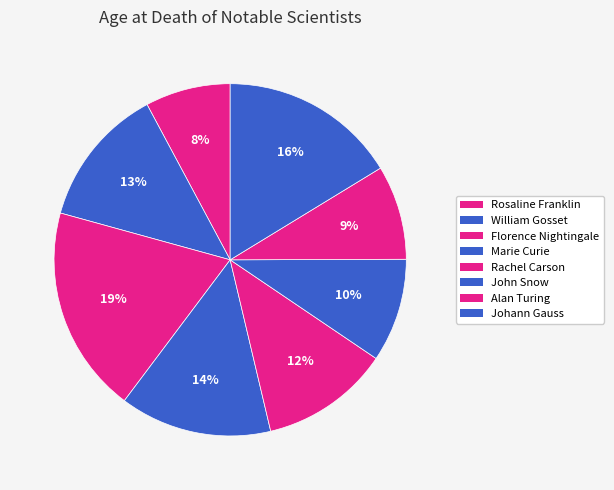

How many slices are in this pie chart?

8